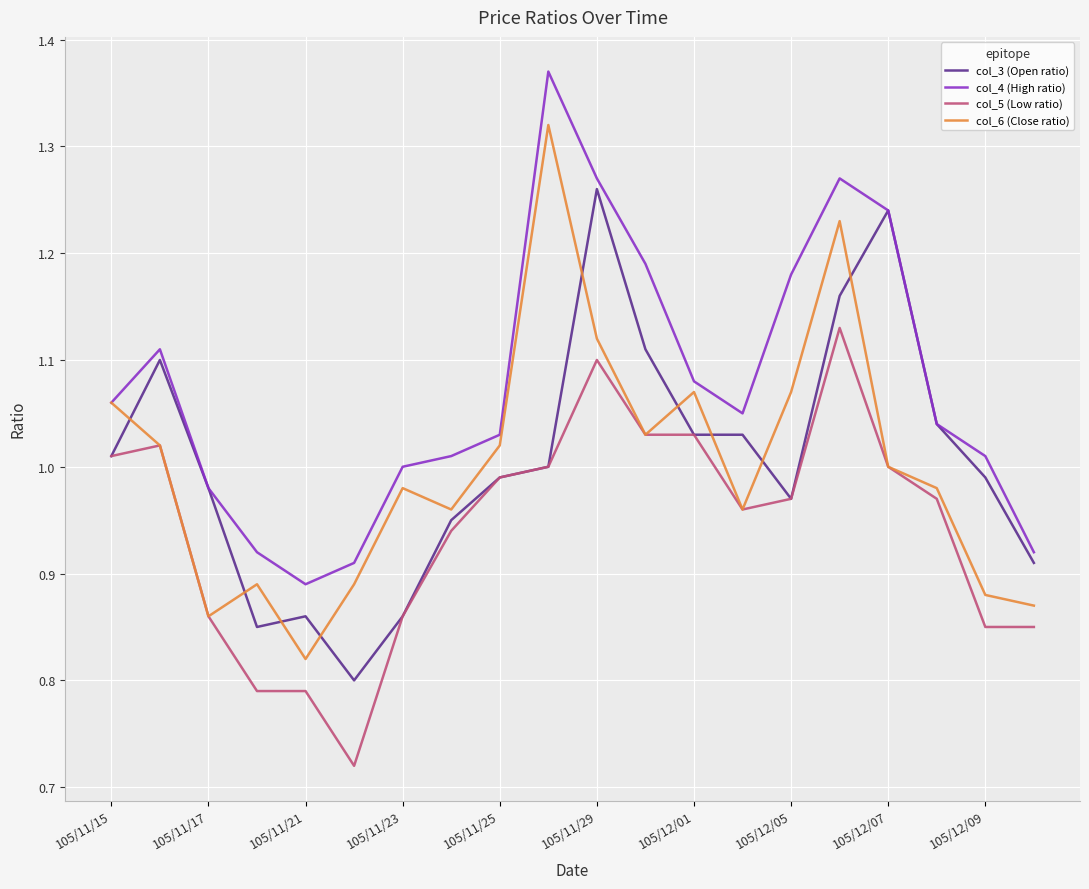

Which series has the largest total across all categories?

col_4 (High ratio)